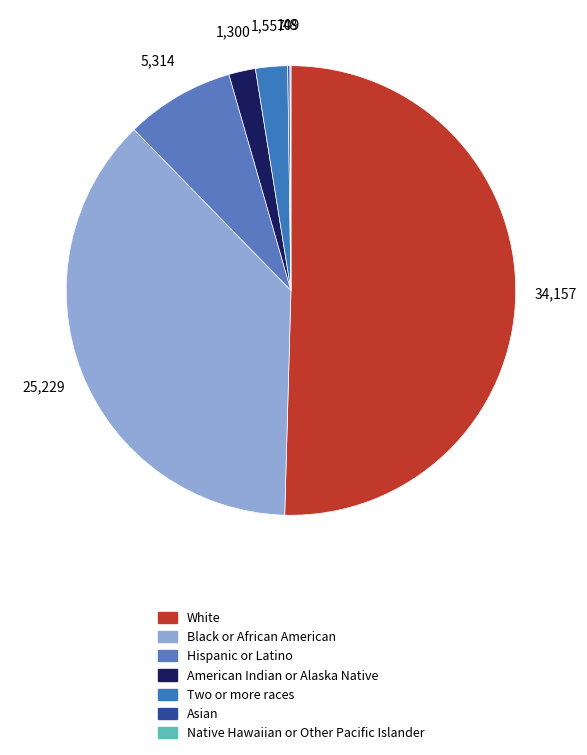

What is the majority slice?

White